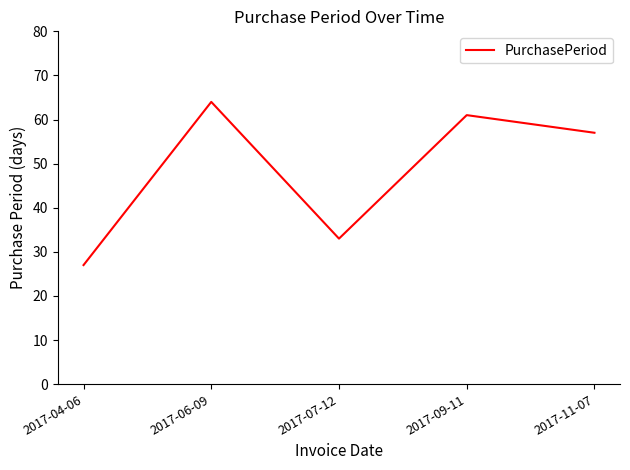

Reading left to right, list all the values displayed in this chart.

27	64	33	61	57